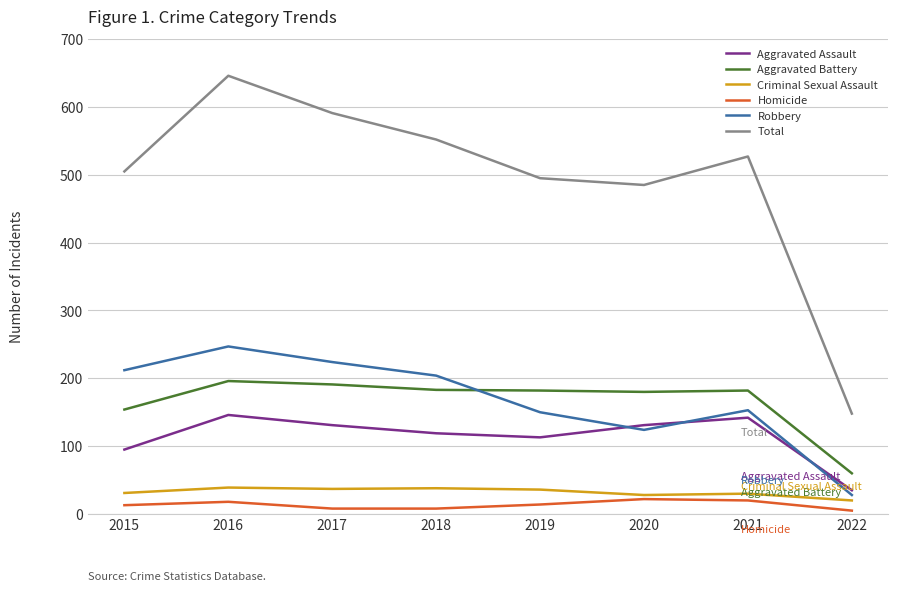

Between 2015 and 2017, which series saw the biggest shift?

Total